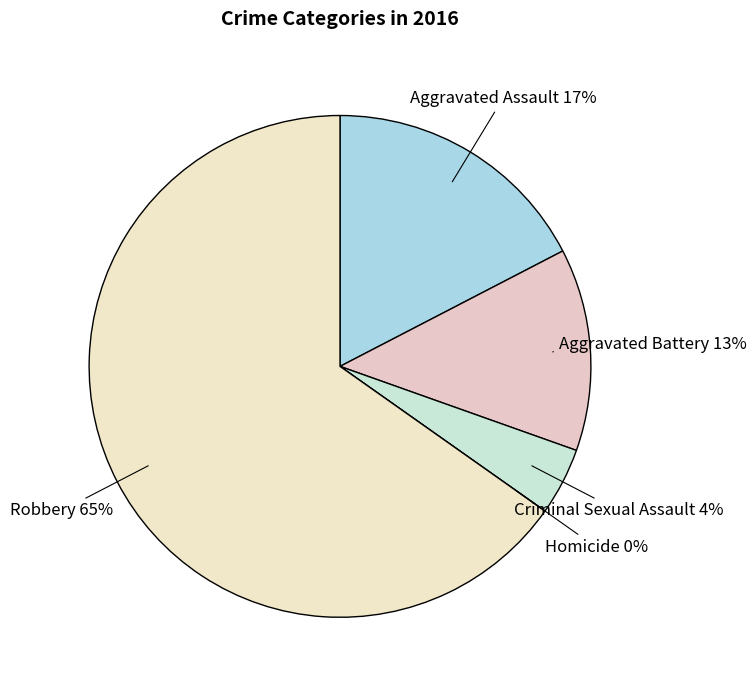

To the nearest percent, what percentage of the pie is Aggravated Assault?

17%